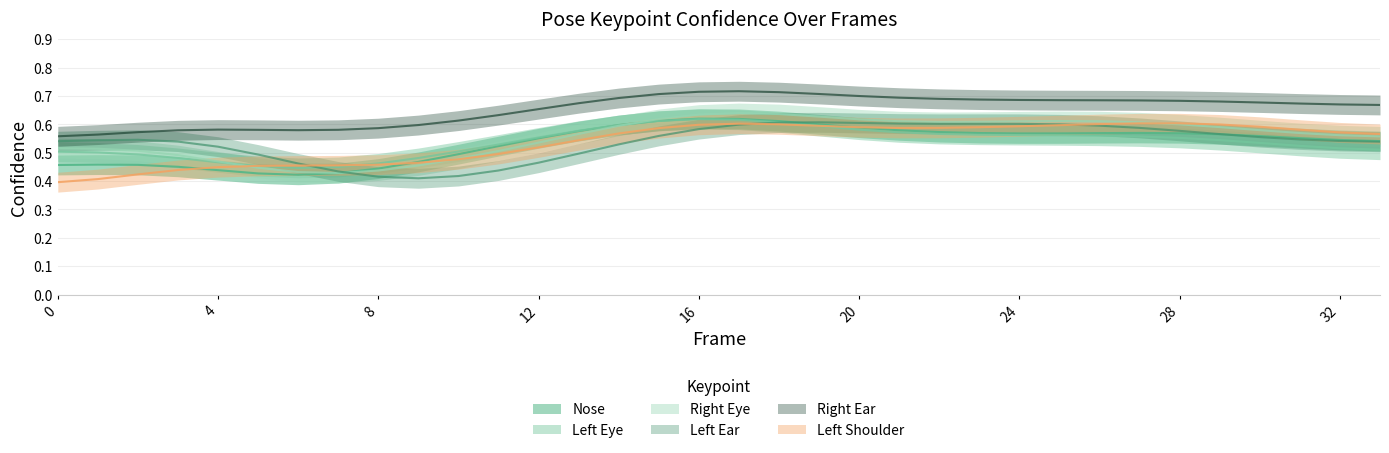

What is the difference between the a_right_ear_confidence values at 10 and 22?

0.1